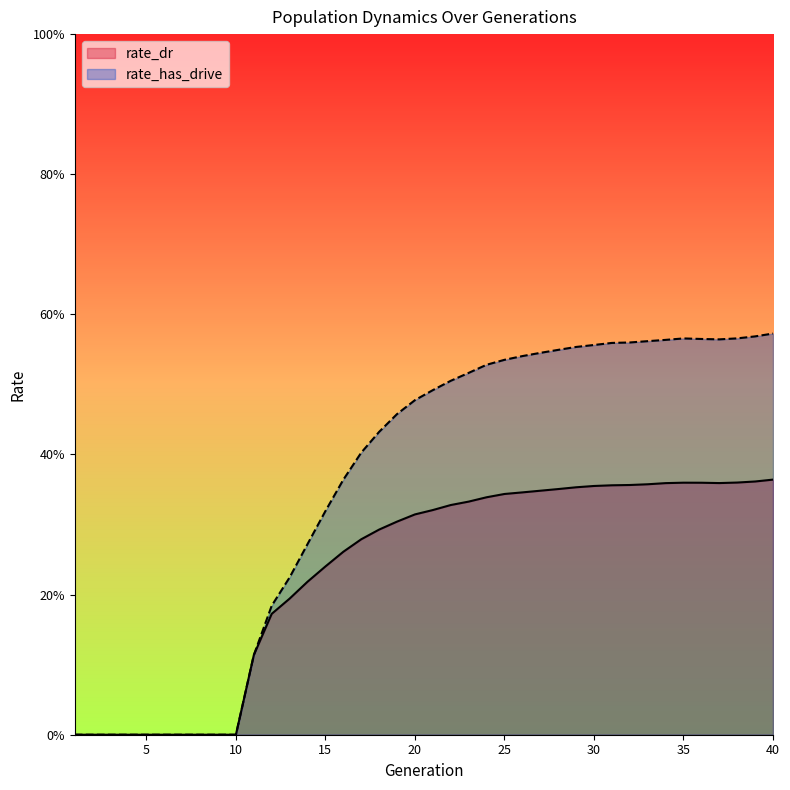

What is the difference between the maximum and minimum values in the rate_has_drive series?

0.6